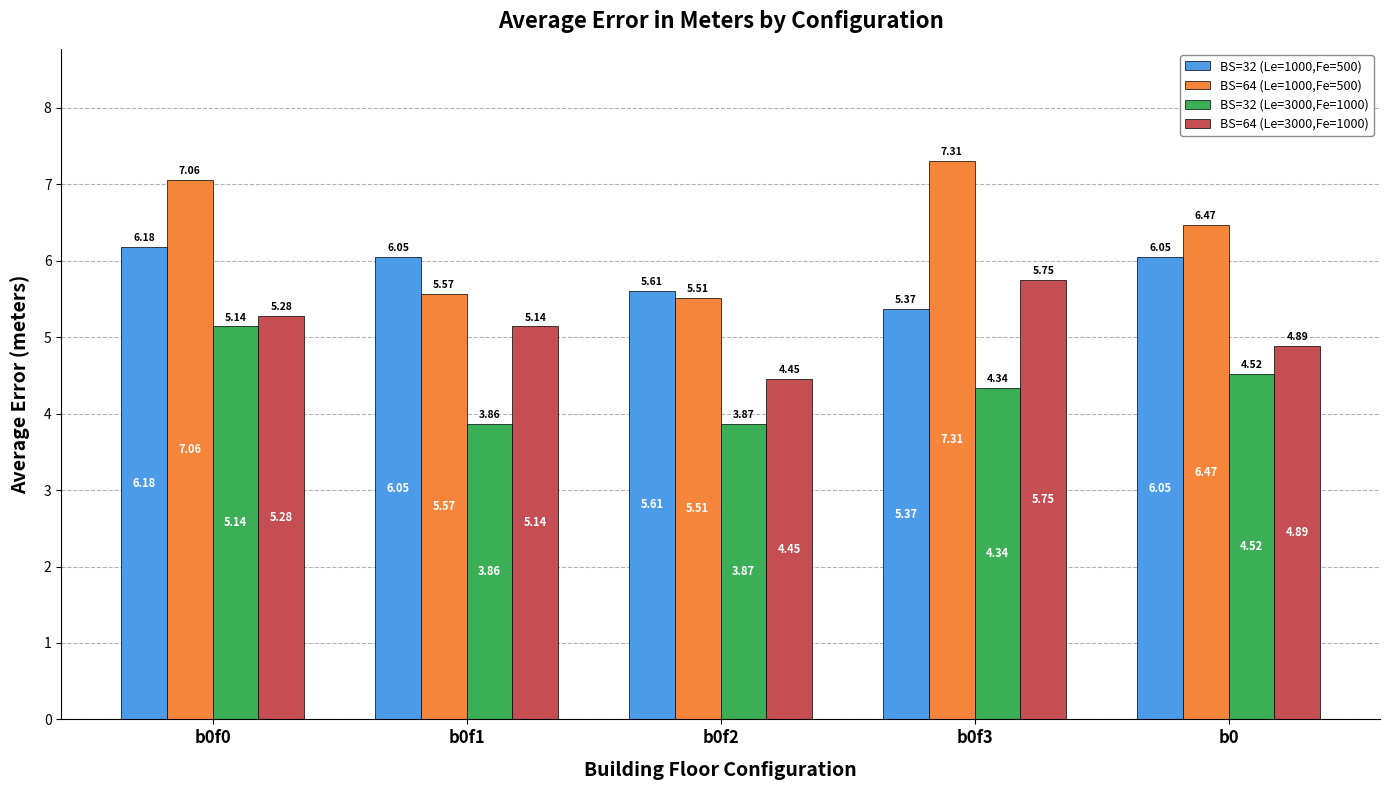

How many data points in BS=64 (Le=1000,Fe=500) are above 6?

3